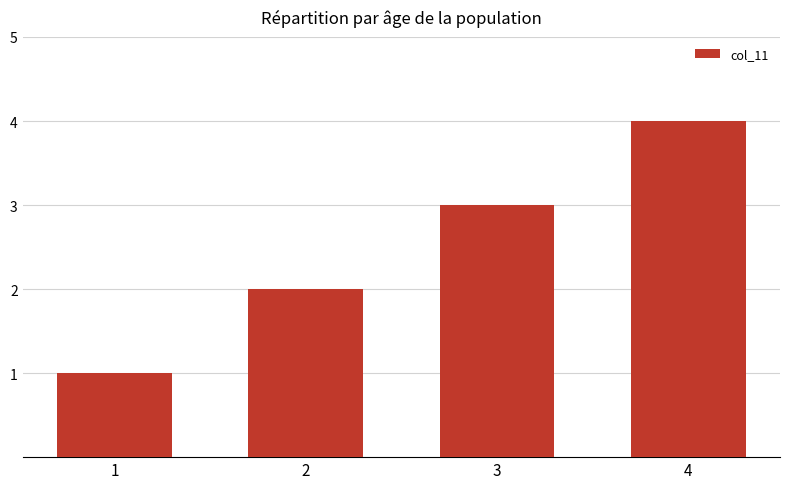

Reading left to right, what are all the values shown in this chart?

1=1	2=2	3=3	4=4